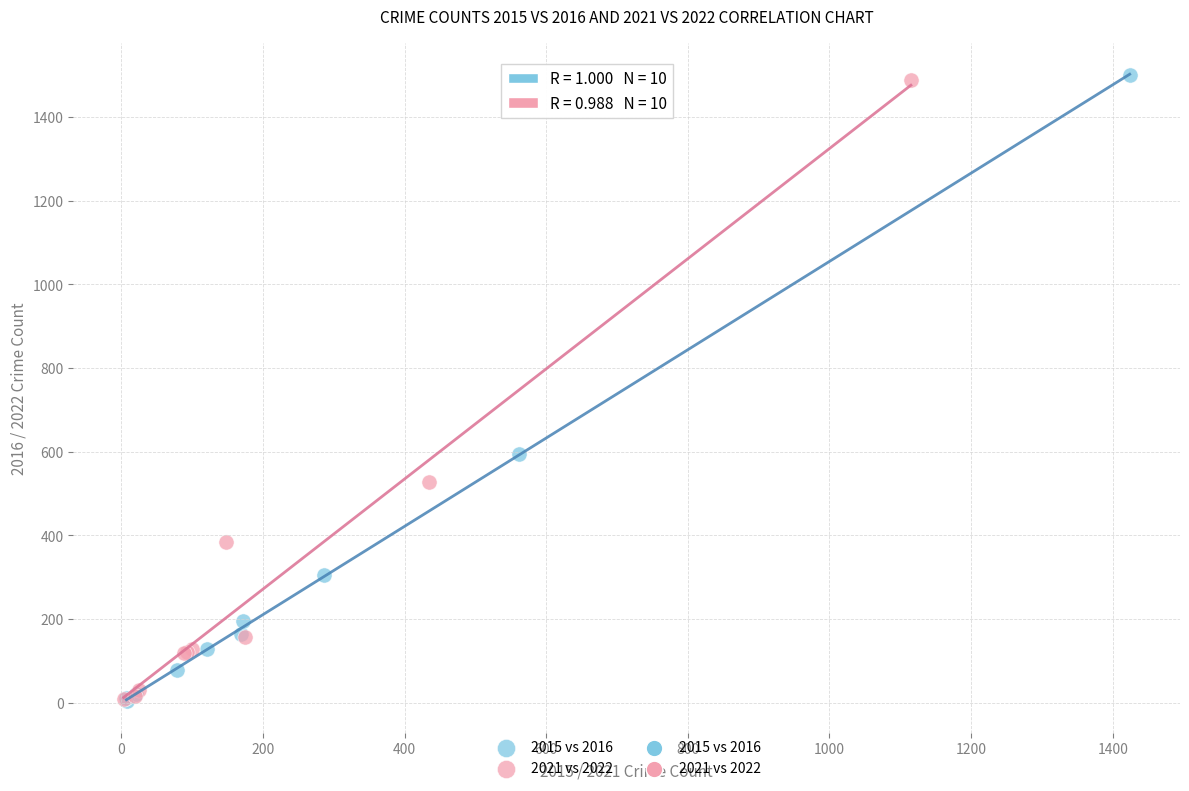

Which series has the largest Y range (max minus min)?

2015 vs 2016